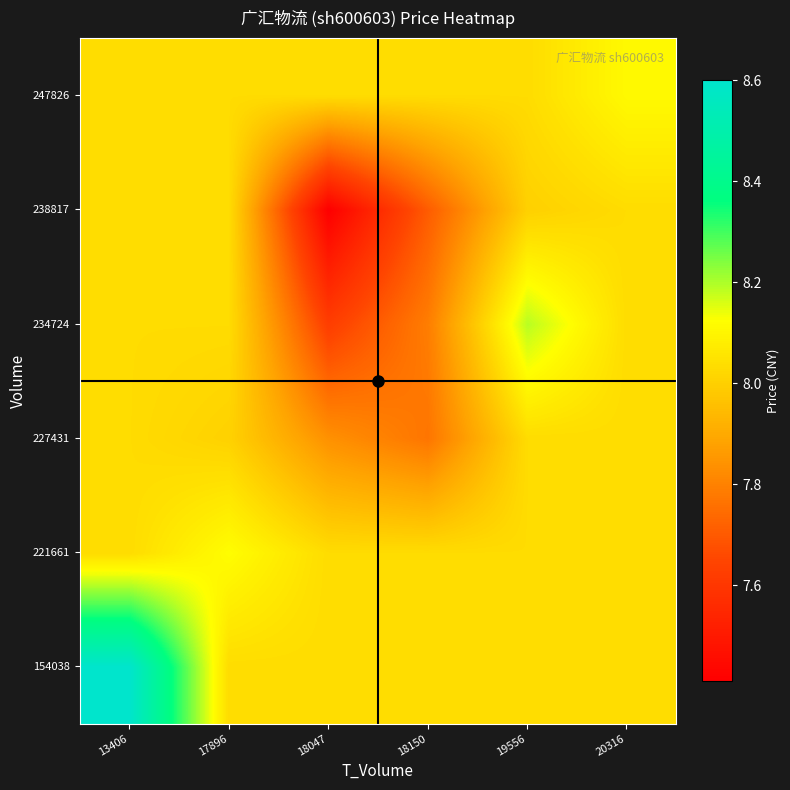

Reading left to right, transcribe all the data shown in this chart.

154038: 13406=8.6	17896=8.0	18047=8.0	18150=8.0	19556=8.0	20316=8.0
221661: 13406=8.0	17896=8.1	18047=8.0	18150=8.0	19556=8.0	20316=8.0
227431: 13406=8.0	17896=8.0	18047=7.8	18150=7.8	19556=8.0	20316=8.0
234724: 13406=8.0	17896=8.0	18047=7.6	18150=7.8	19556=8.2	20316=8.0
238817: 13406=8.0	17896=8.0	18047=7.4	18150=7.7	19556=8.0	20316=8.0
247826: 13406=8.0	17896=8.0	18047=8.0	18150=8.0	19556=8.0	20316=8.1